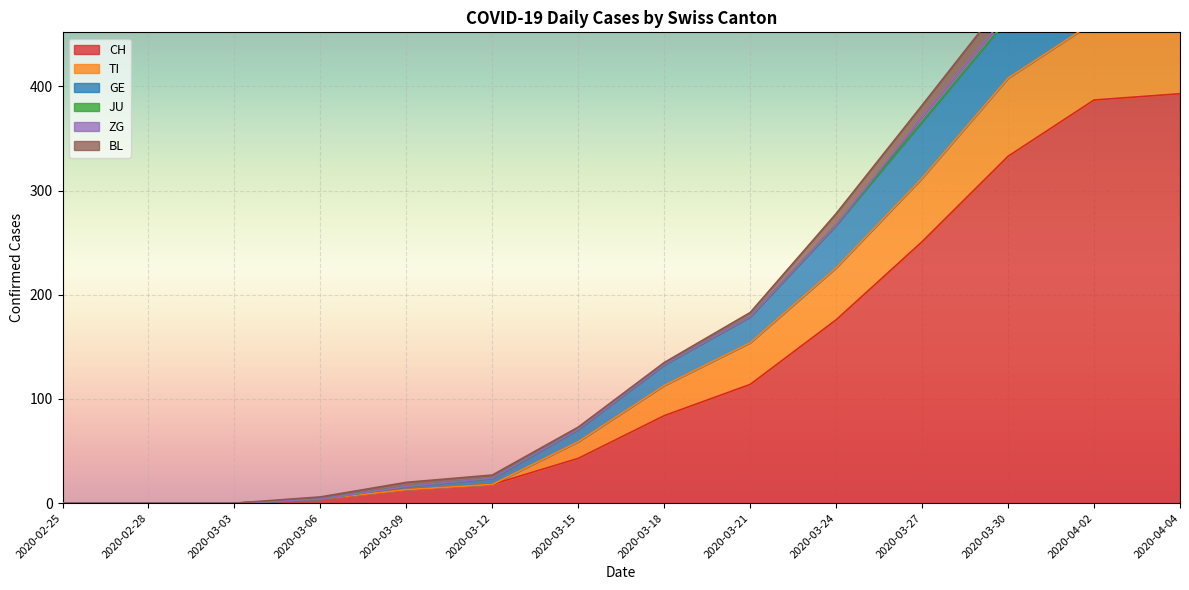

True or false: CH has a value of 0 at 2020-02-28.

True